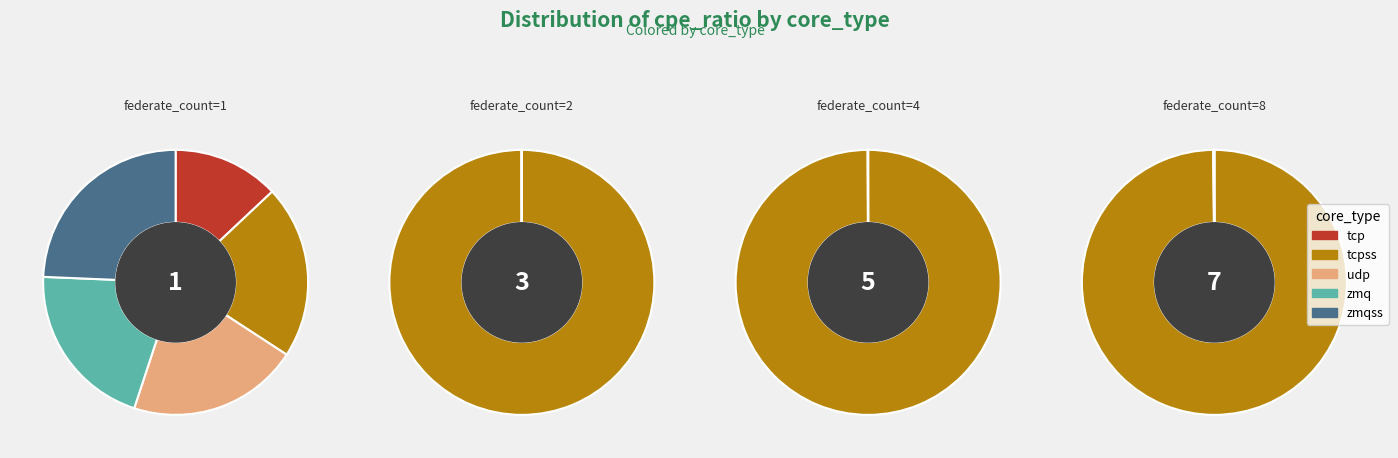

What is the difference between the highest and lowest values at federate_count=1?

0.9